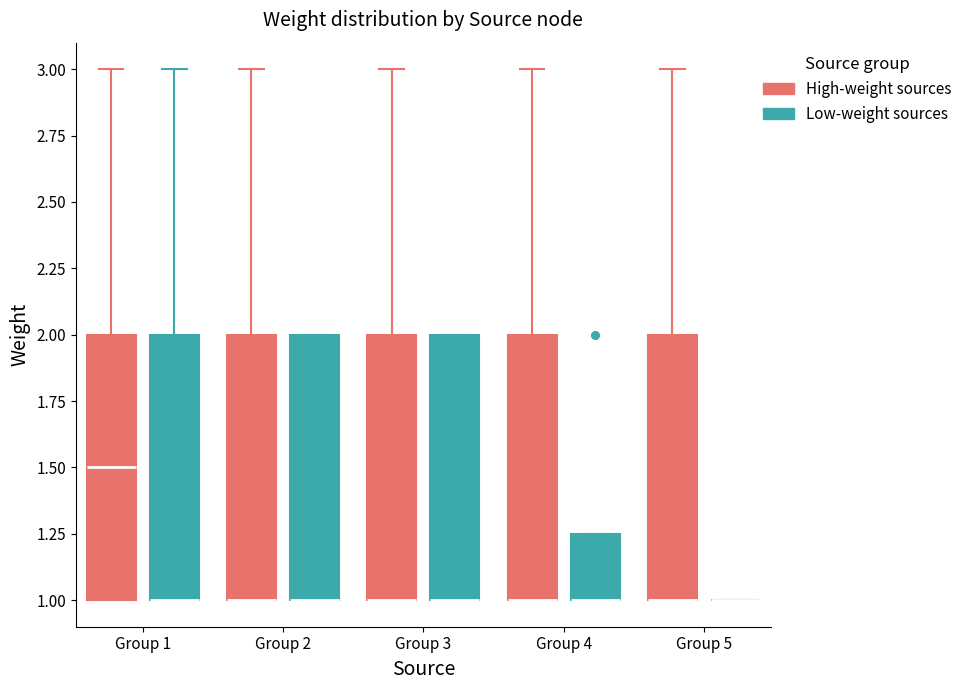

Where is the upper edge of the box for Group 1 (Low-weight sources) on the y-axis? The values are not printed on the chart, so give them approximately, as read against the axis.

2.00